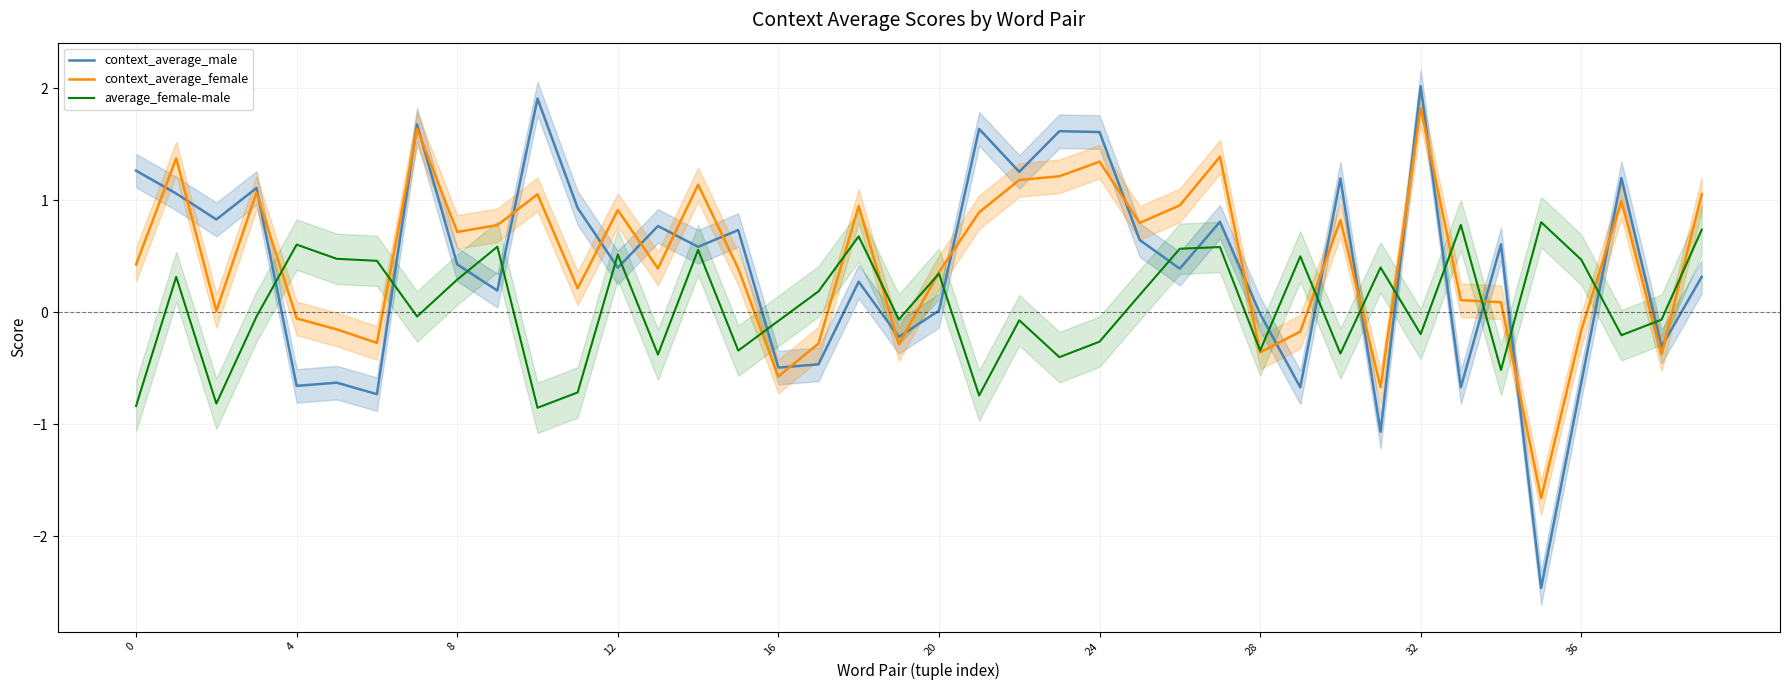

At which label does context_average_male reach its peak?

32